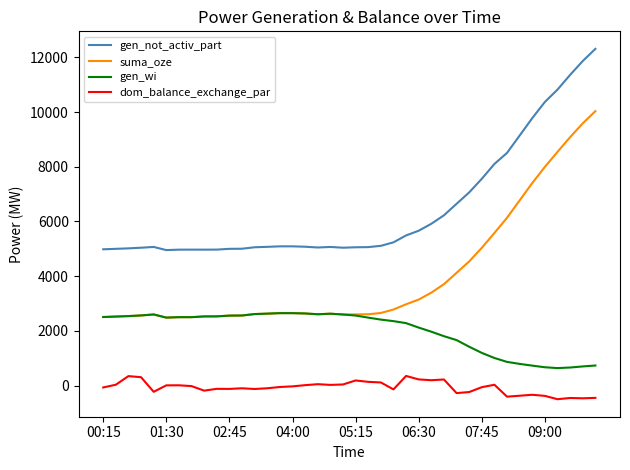

True or false: gen_wi and dom_balance_exchange_par intersect in this chart.

False